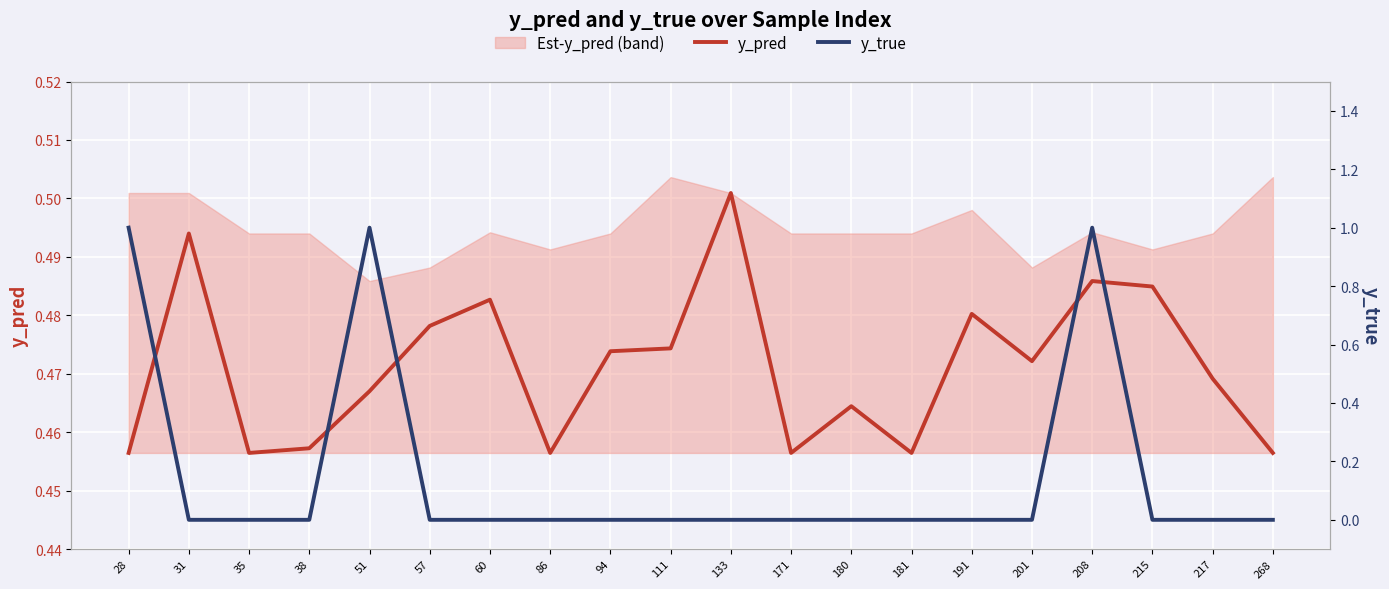

True or false: y_pred and y_true cross at least once.

True